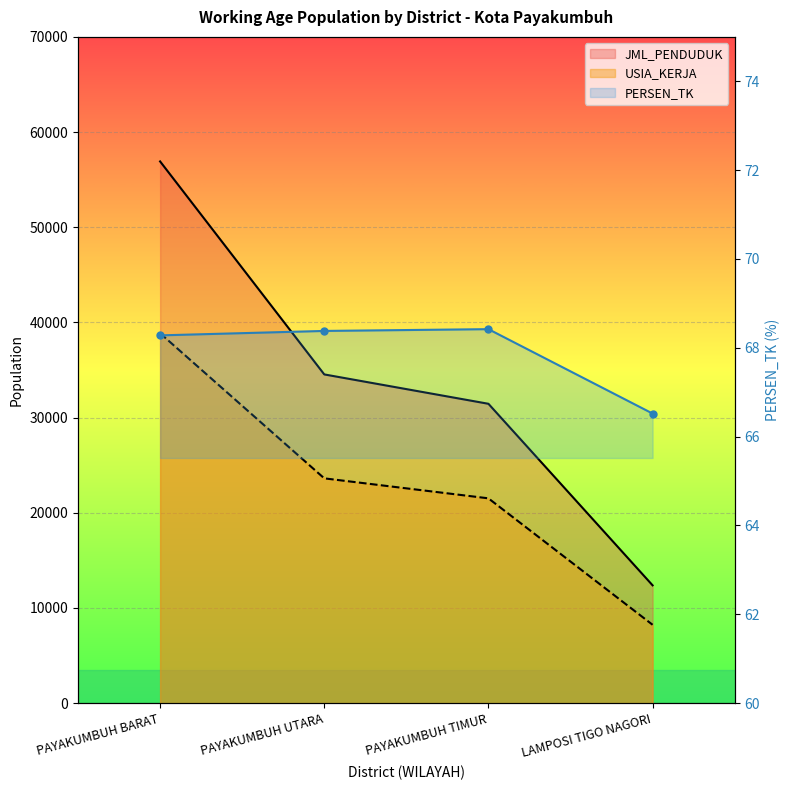

What position from the left is LAMPOSI TIGO NAGORI?

4